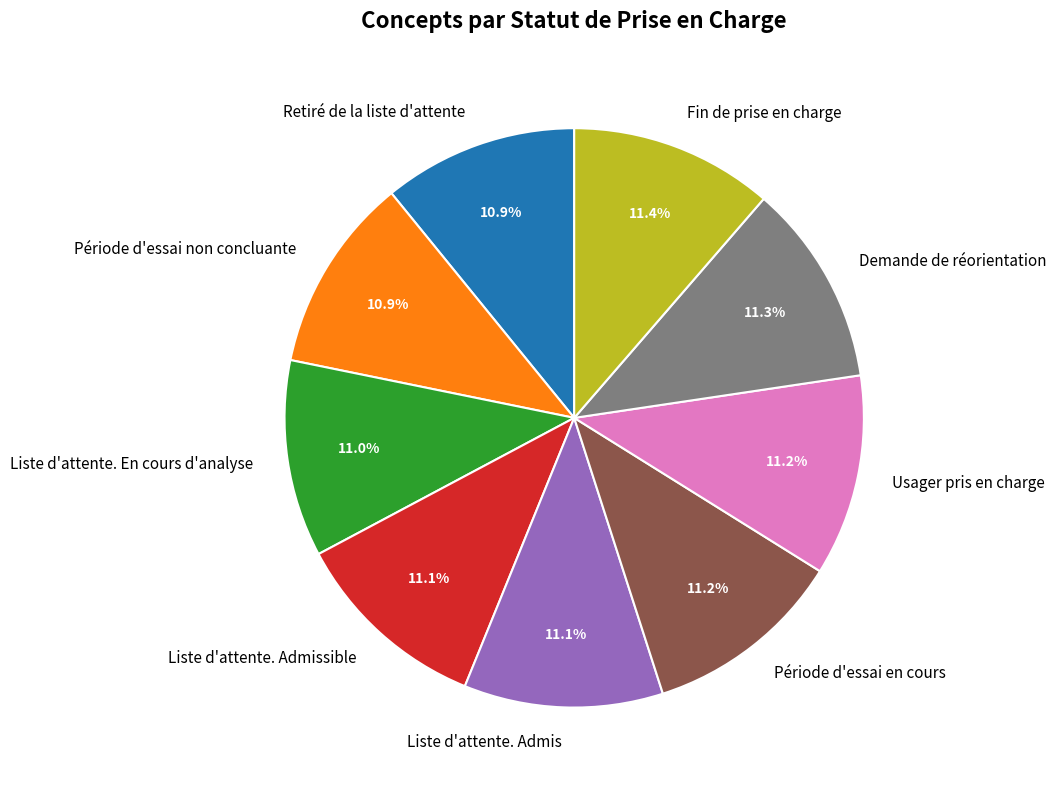

To the nearest percent, what is the combined percentage of Fin de prise en charge and Demande de réorientation?

23%